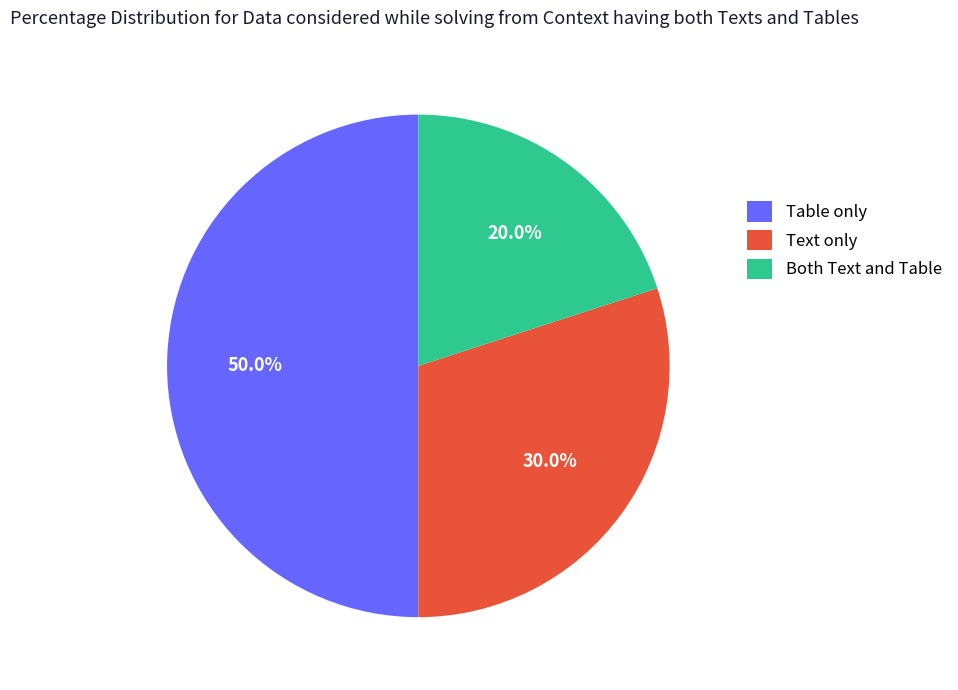

Which category has the biggest portion of the pie?

Table only